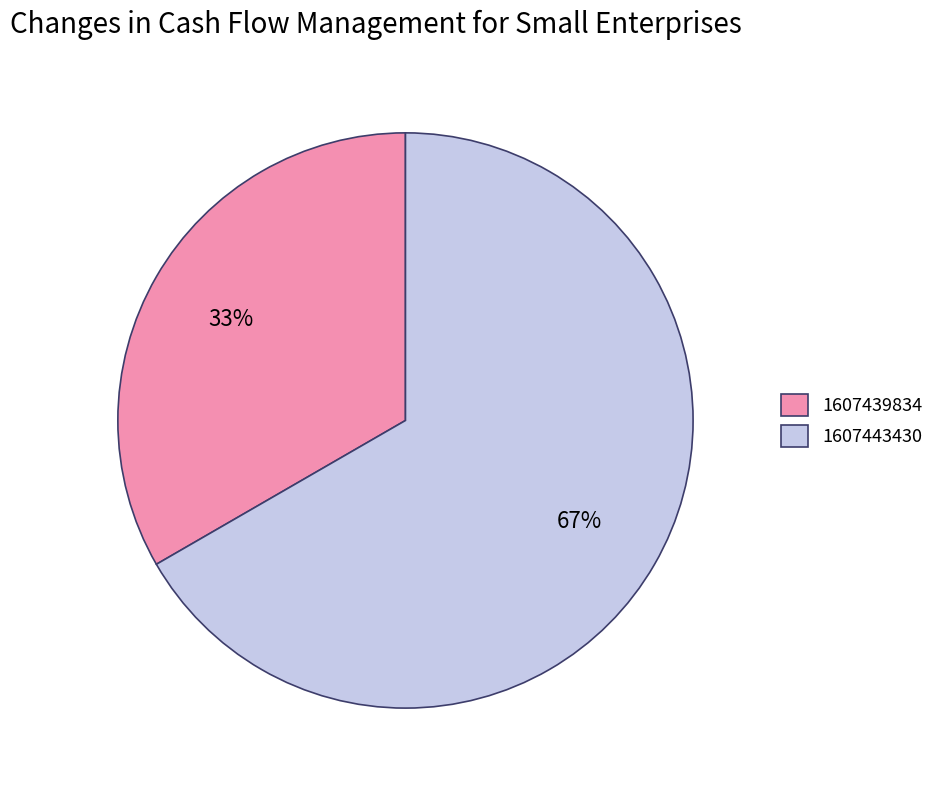

True or false: 1607439834 accounts for 33% of the total.

True